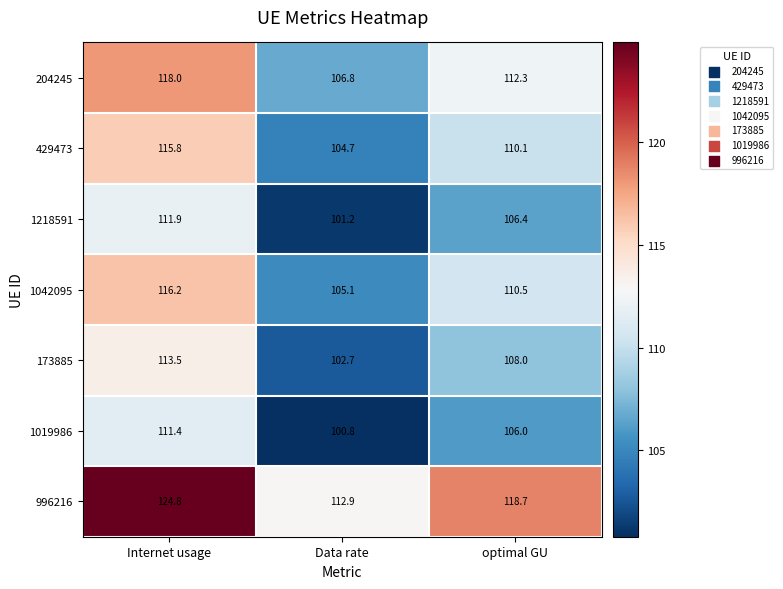

Reading left to right, extract all data points from this chart.

204245: 118.0	106.8	112.3
429473: 115.8	104.7	110.1
1218591: 111.9	101.2	106.4
1042095: 116.2	105.1	110.5
173885: 113.5	102.7	108.0
1019986: 111.4	100.8	106.0
996216: 124.8	112.9	118.7